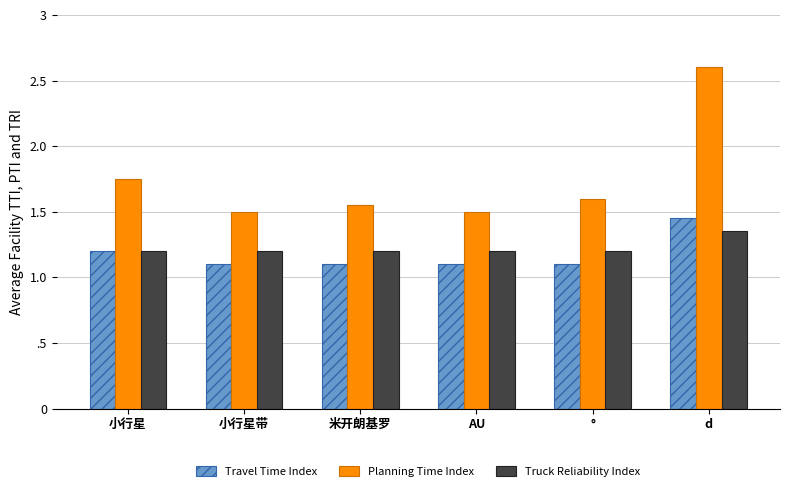

Which category has the lowest value across all series?

小行星带